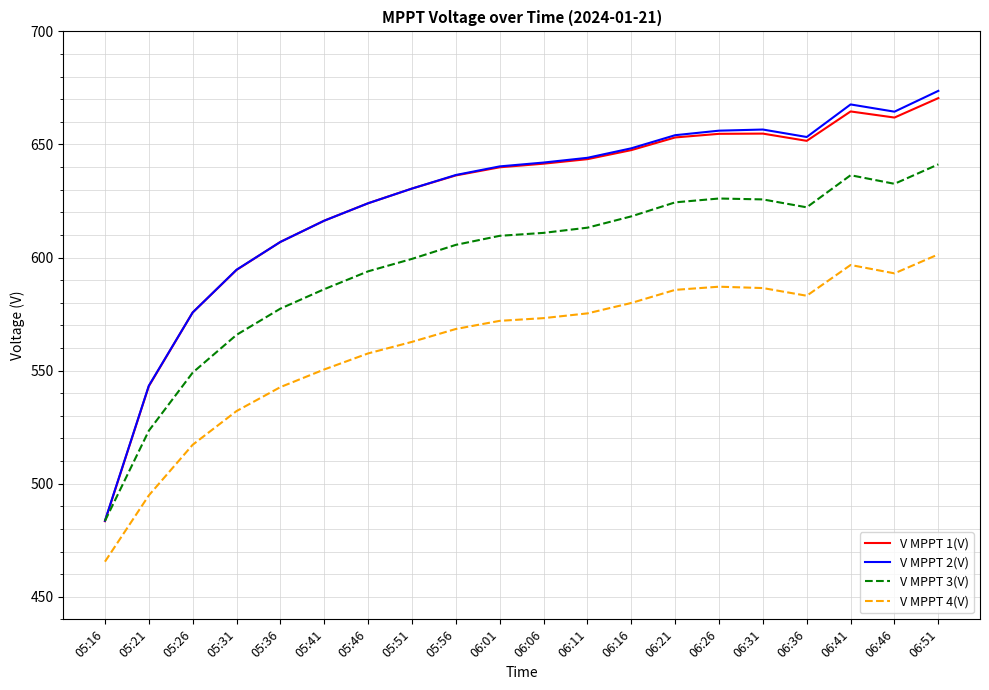

The value of V MPPT 2(V) at 06:51 is 673.7. True or false?

True